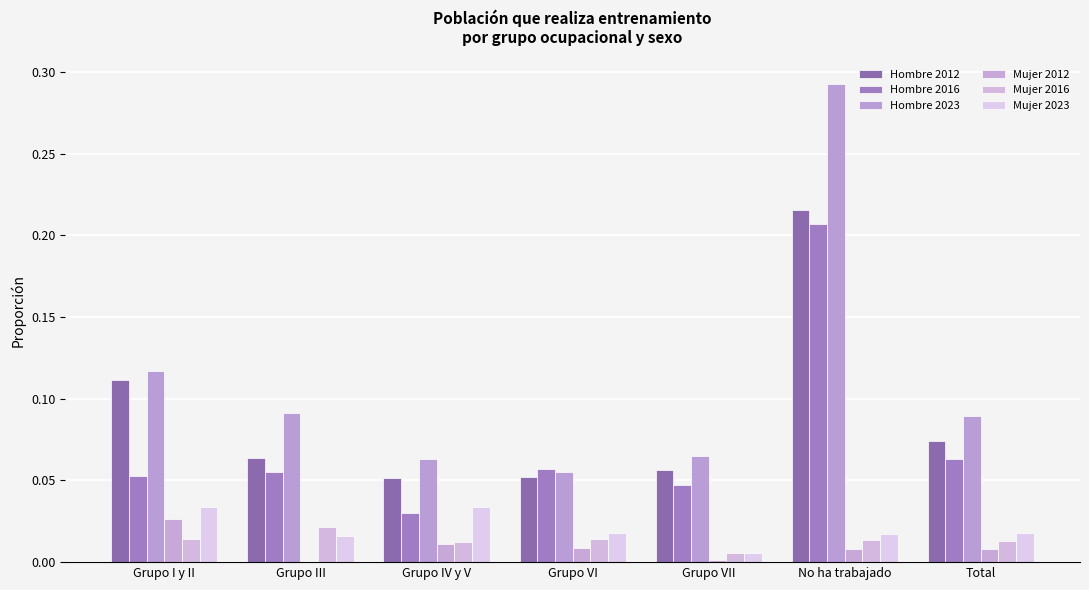

Does the chart contain stacked bars?

No